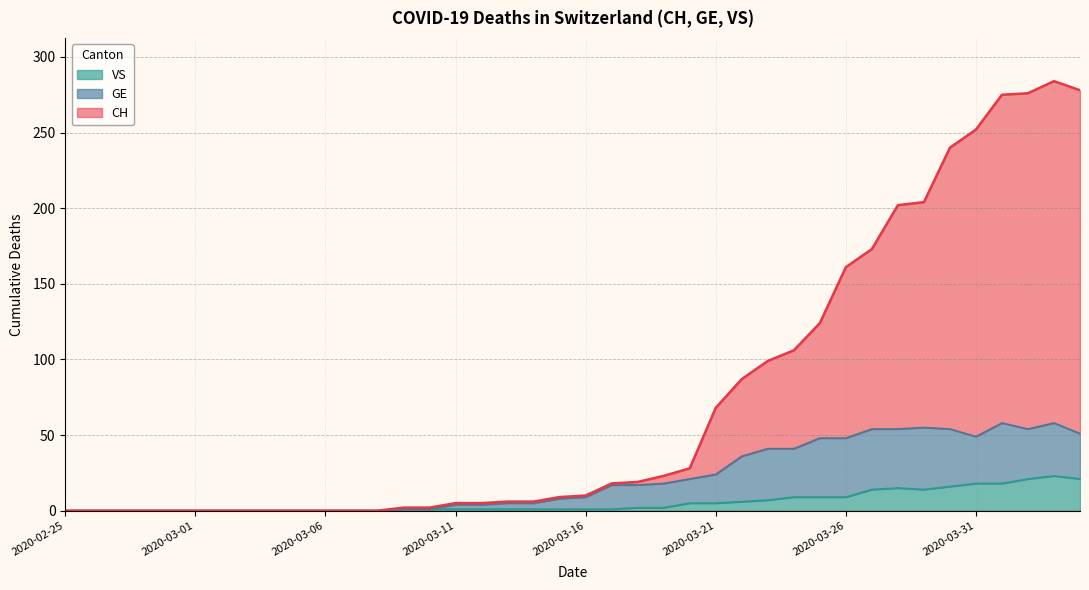

Between 2020-02-27 and 2020-02-29, which series saw the biggest shift?

CH